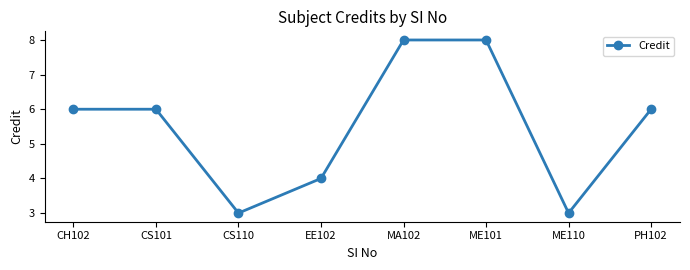

What is the minimum value shown in the chart?

3